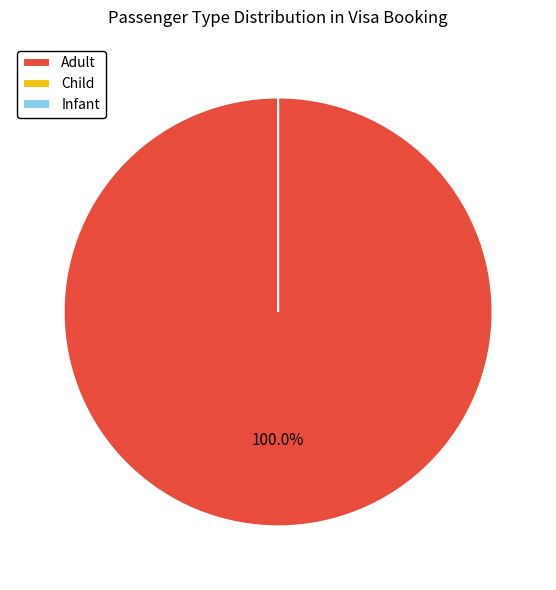

What percentage is the Adult slice, to the nearest percent?

100%